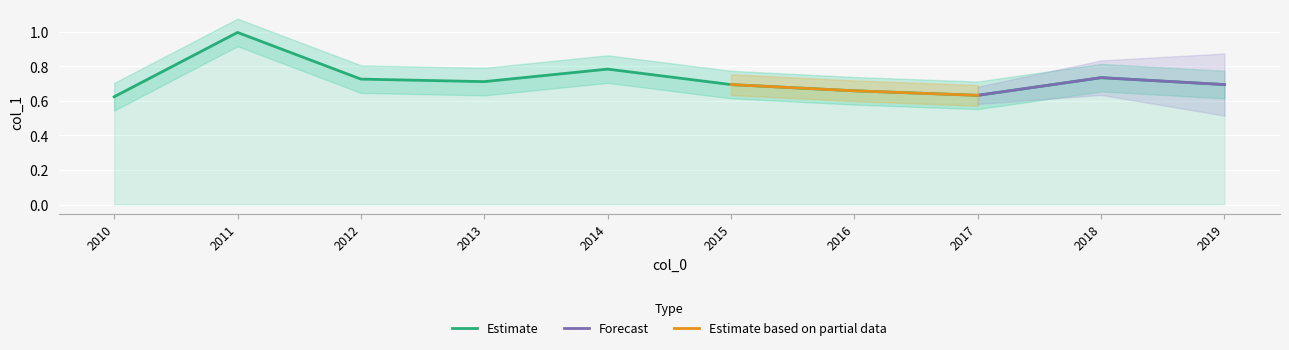

How many interior local valleys (lower than both neighbors) does the data have?

2